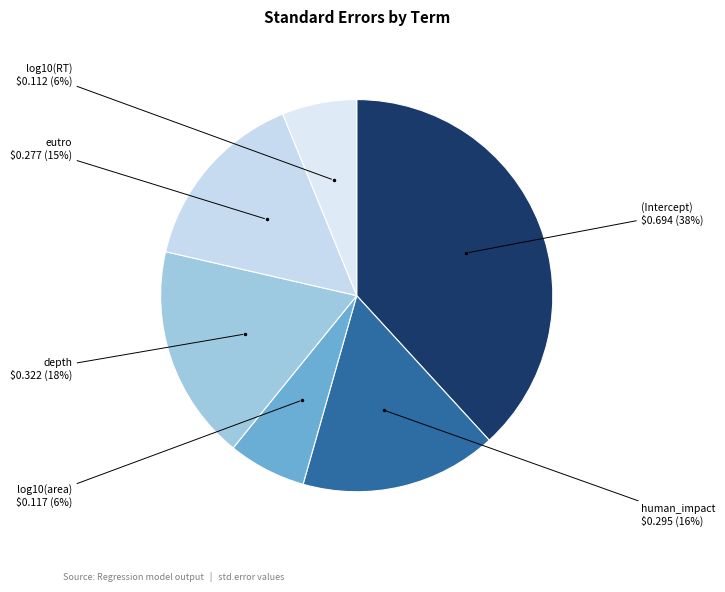

How many segments does this pie chart have?

6